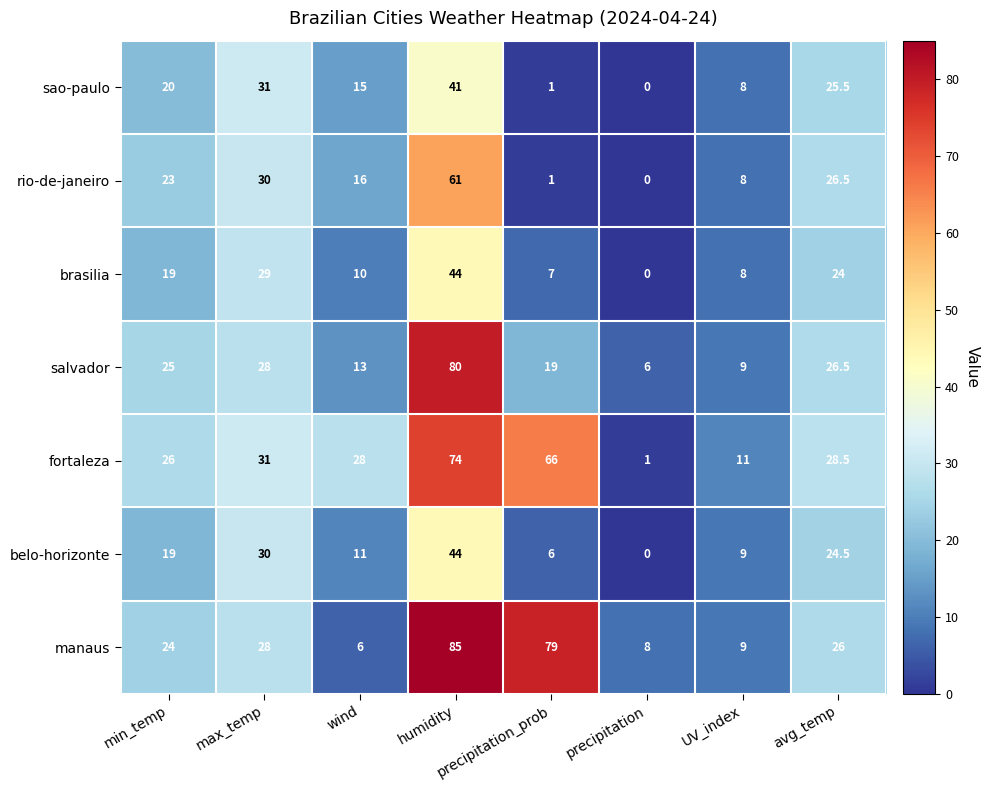

Which series has the largest total across all categories?

fortaleza